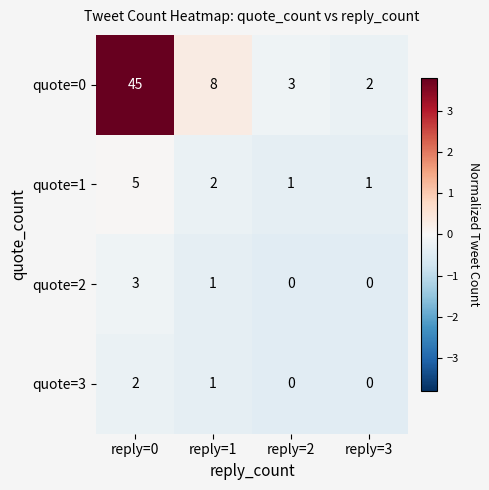

Reading left to right, extract all data points from this chart.

quote=0: 45	8	3	2
quote=1: 5	2	1	1
quote=2: 3	1	0	0
quote=3: 2	1	0	0